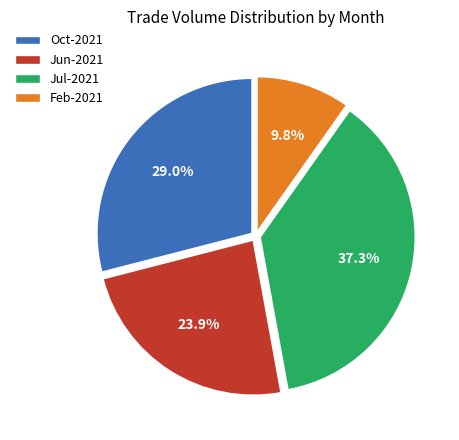

How much of the chart is everything except Jul-2021?

62.7%